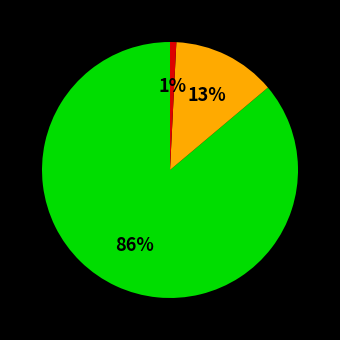

How many segments does this pie chart have?

3